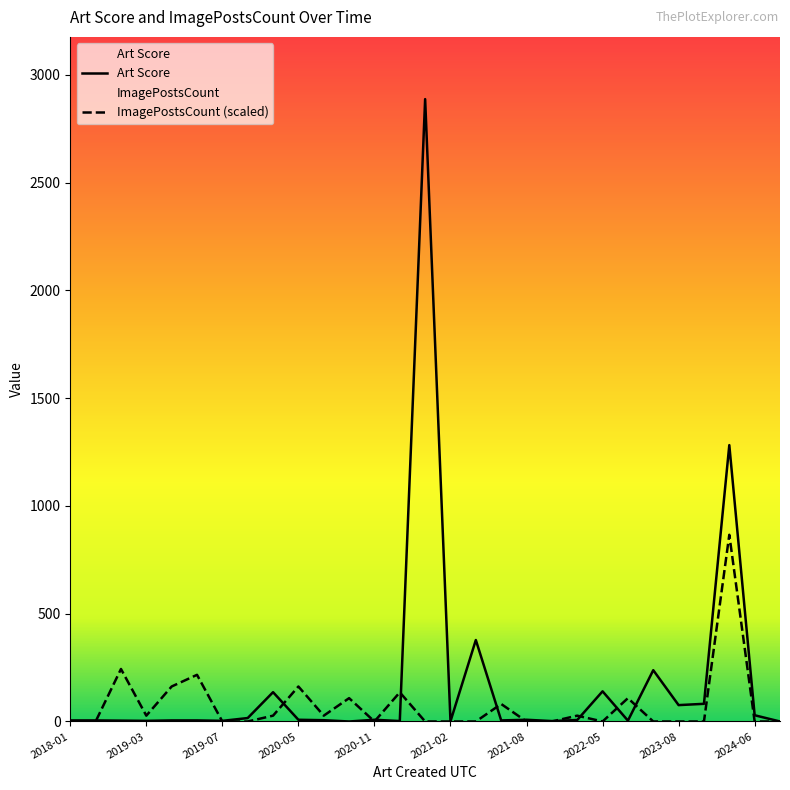

Which series has the largest range (max minus min)?

Art Score